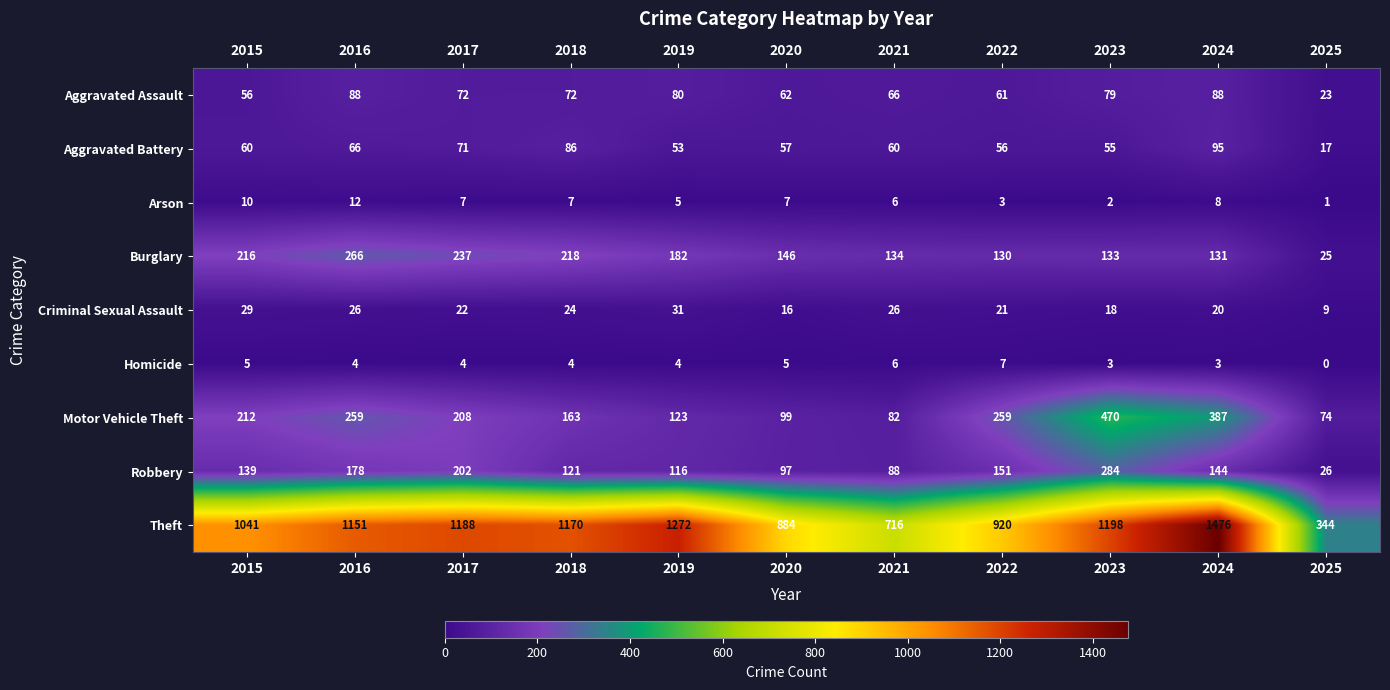

True or false: Robbery has a value of 202 at 2017.

True